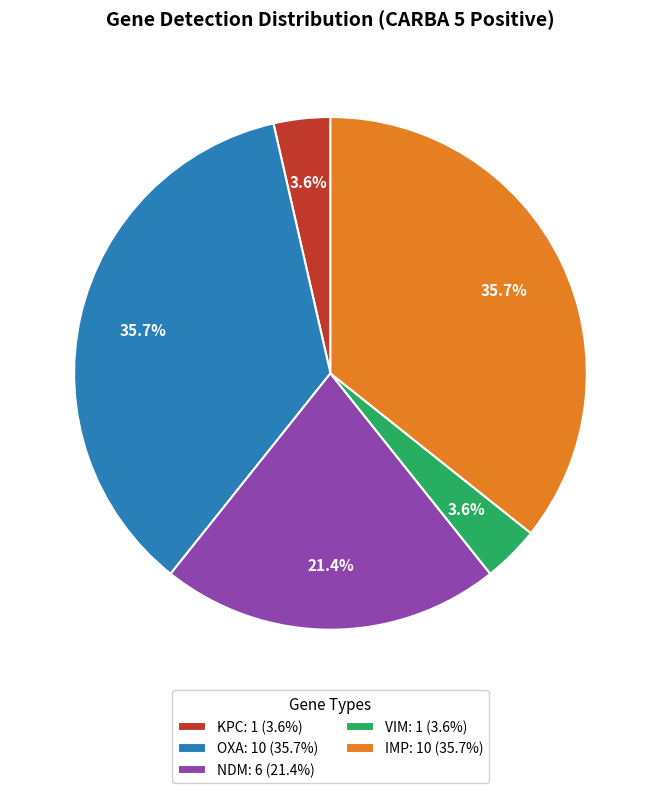

What is the ratio of the value at IMP: 10 (35.7%) to the value at NDM: 6 (21.4%)?

1.7